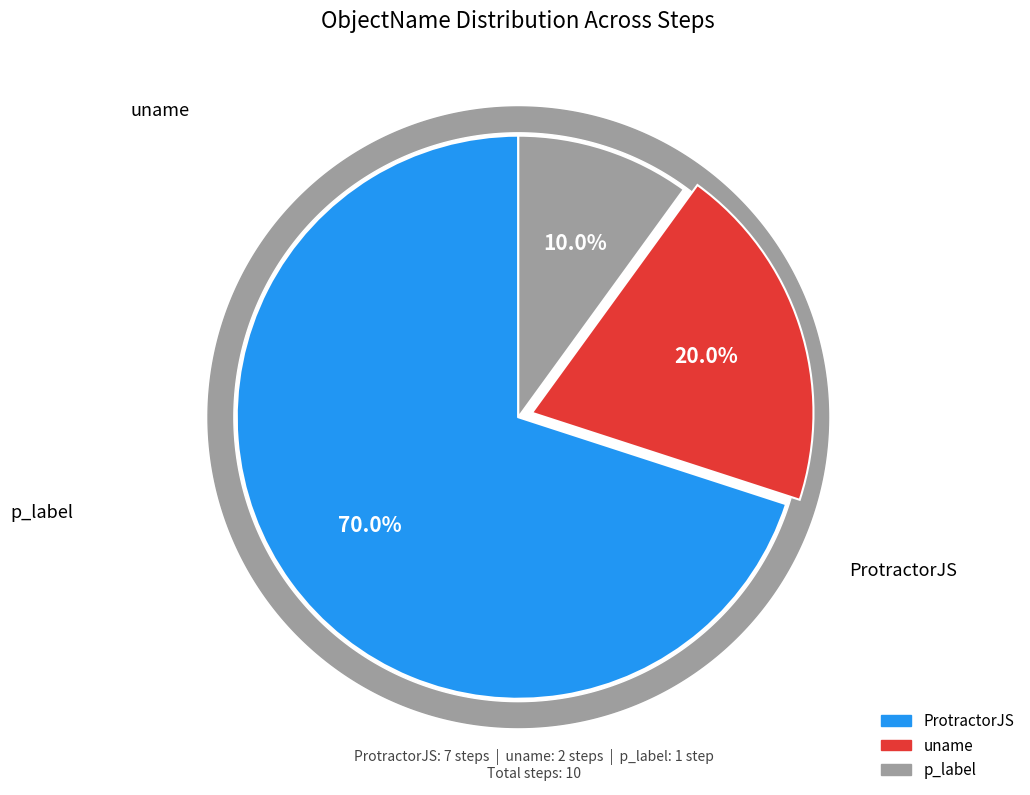

How many segments does this pie chart have?

3